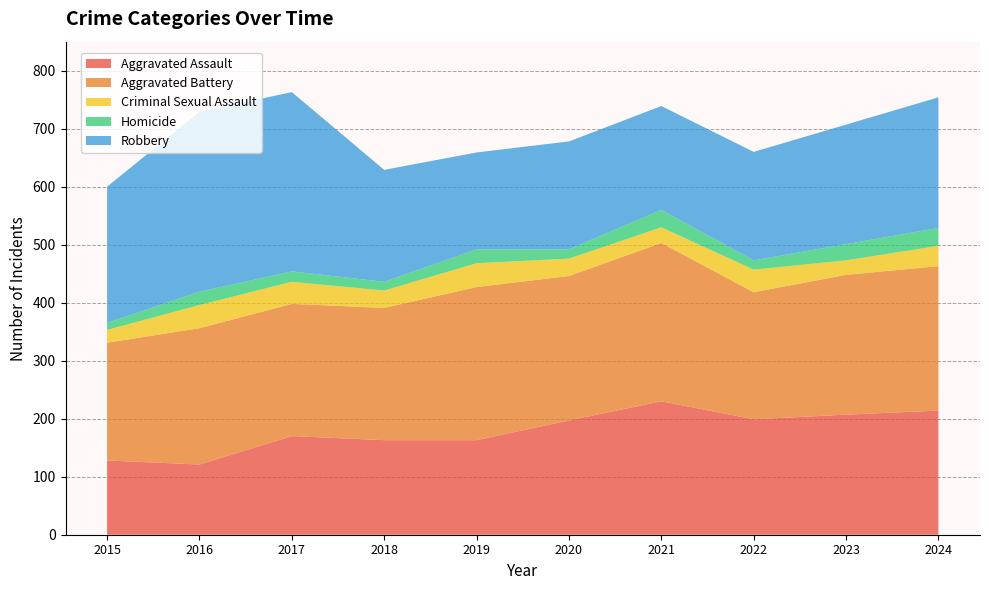

Reading left to right, what are all the values shown in this chart?

Aggravated Assault: 2015=128	2016=121	2017=170	2018=163	2019=163	2020=197	2021=230	2022=199	2023=207	2024=214
Aggravated Battery: 2015=203	2016=235	2017=228	2018=228	2019=264	2020=249	2021=273	2022=219	2023=241	2024=249
Criminal Sexual Assault: 2015=22	2016=40	2017=38	2018=30	2019=41	2020=30	2021=27	2022=39	2023=25	2024=35
Homicide: 2015=12	2016=23	2017=18	2018=15	2019=24	2020=16	2021=30	2022=16	2023=28	2024=31
Robbery: 2015=235	2016=310	2017=309	2018=193	2019=167	2020=186	2021=179	2022=187	2023=206	2024=225